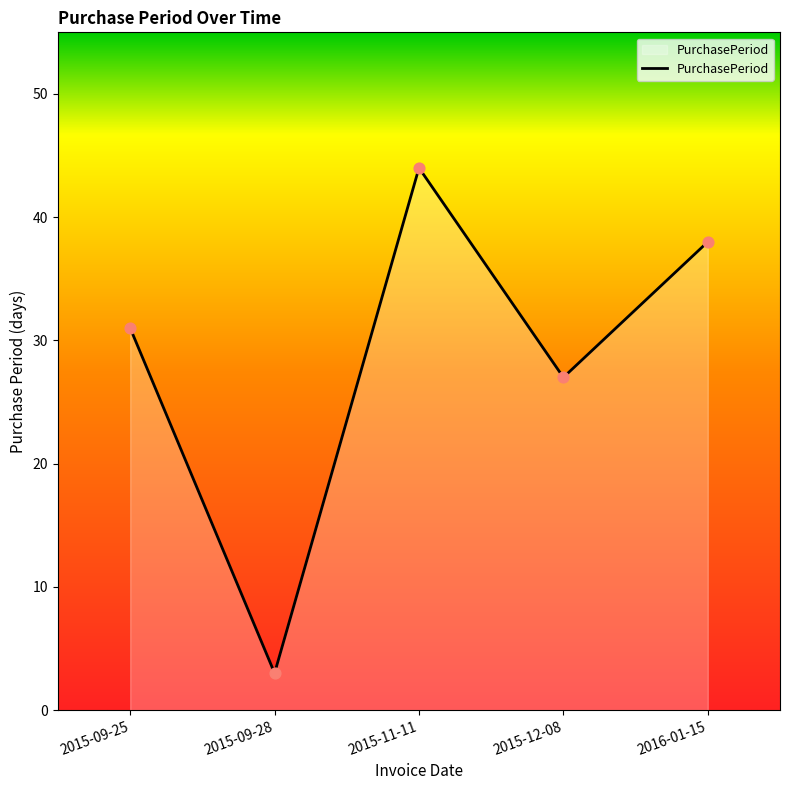

What is the ratio of the value at 2015-09-25 to the value at 2015-12-08?

1.1